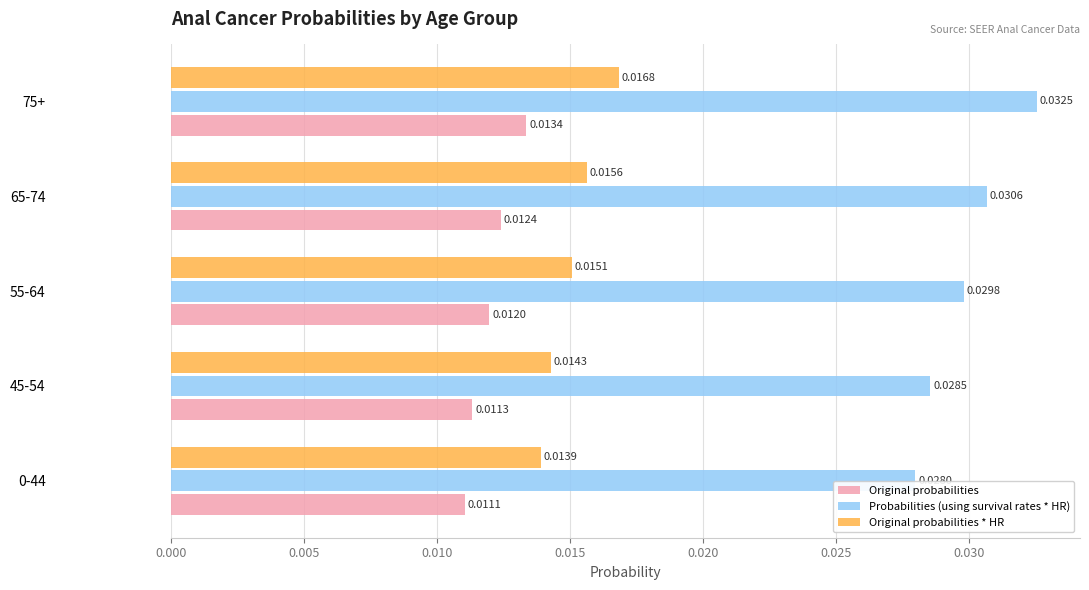

Between 45-54 and 75+, which series saw the biggest shift?

Probabilities (using survival rates * HR)